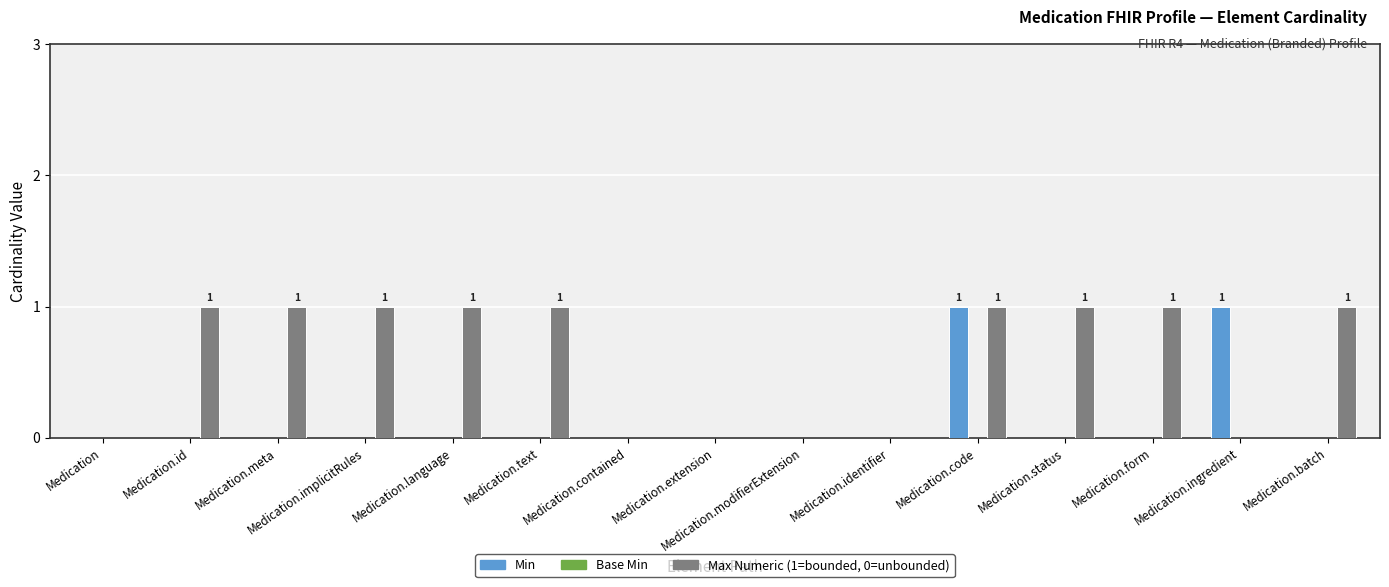

At which category is the sum across all series the highest?

Medication.code